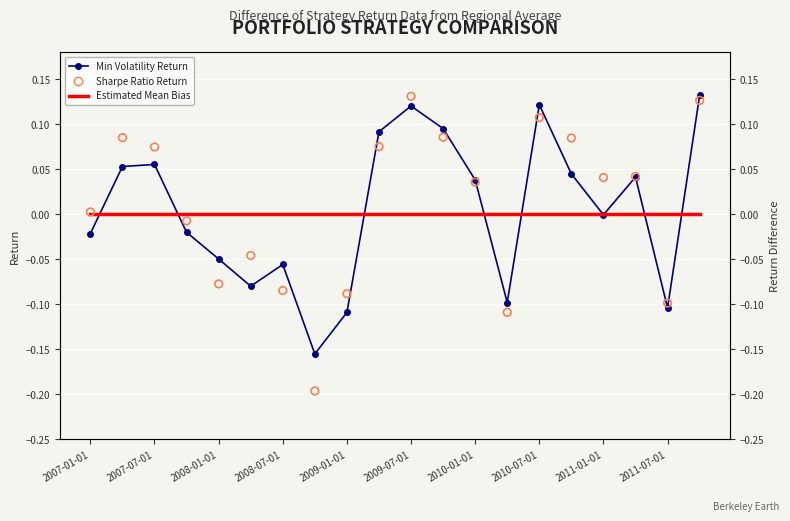

Which series contains the highest Y value?

Min Volatility Return